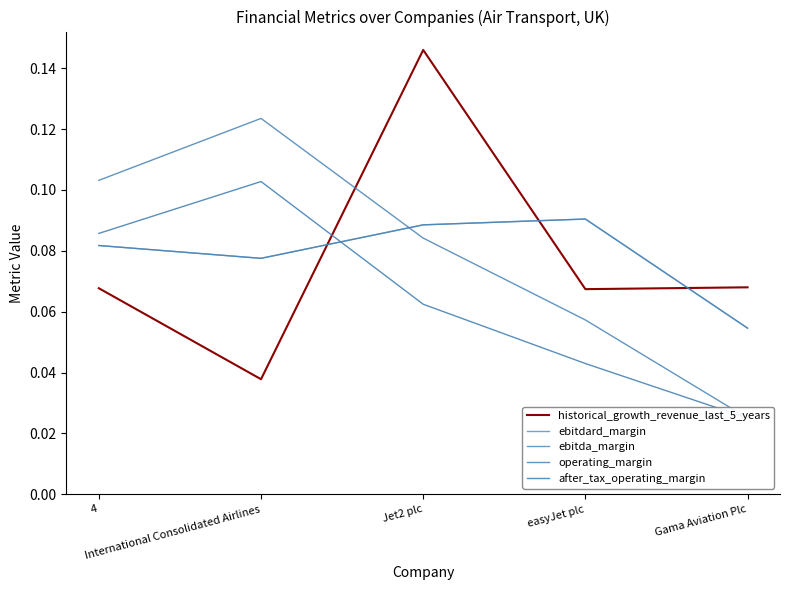

What is the average value of the ebitda_margin series?

0.1